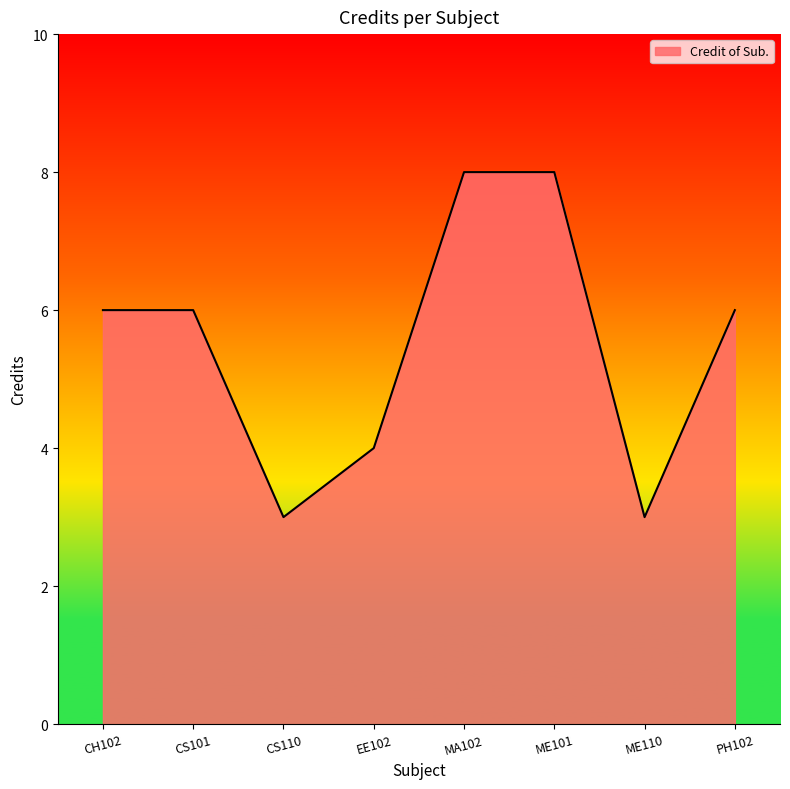

Where is the first local minimum?

CS110